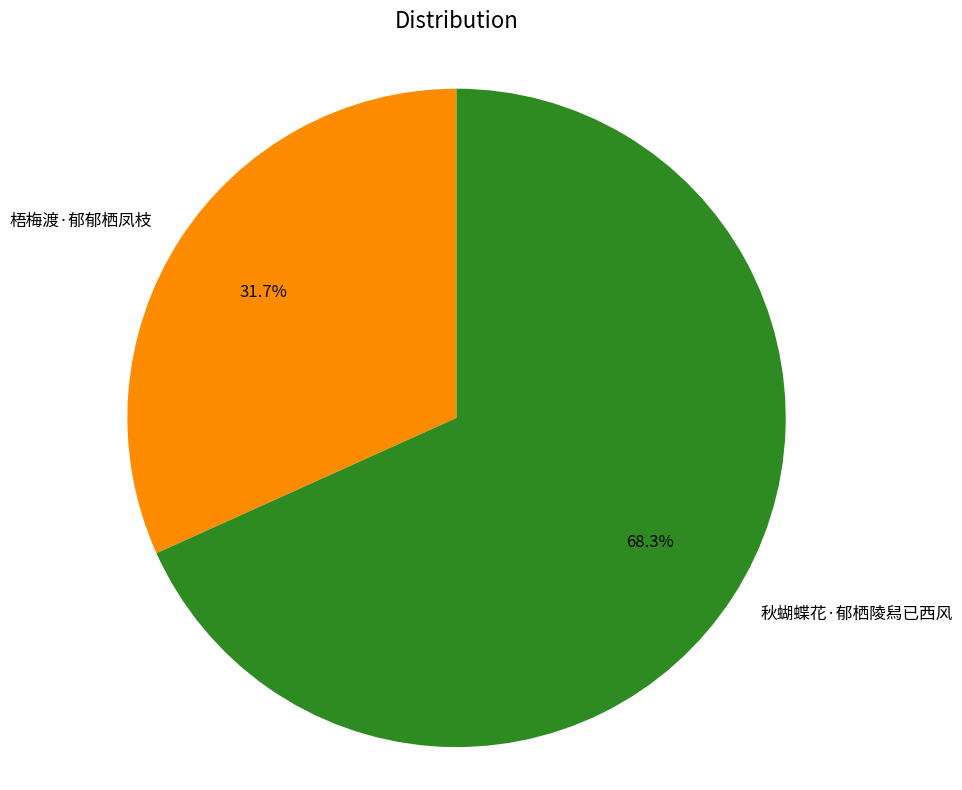

Count the number of slices in the pie.

2